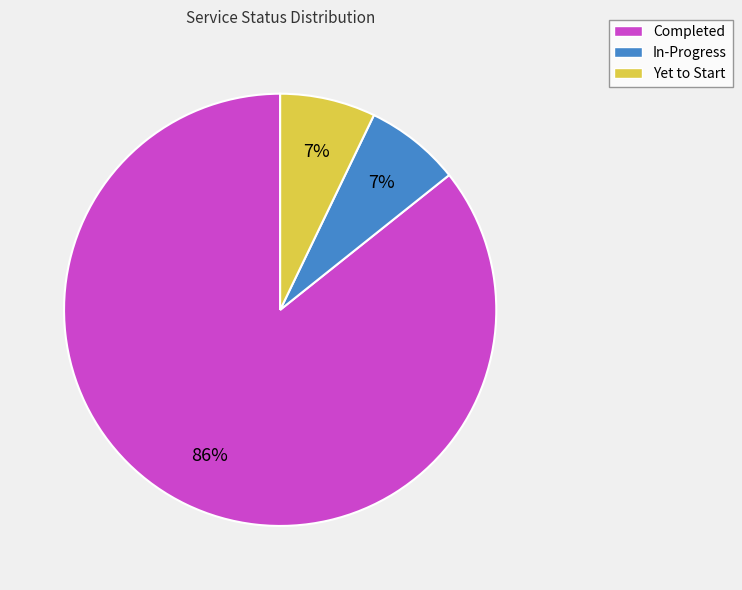

Combined, do Completed and Yet to Start account for over 50%?

Yes